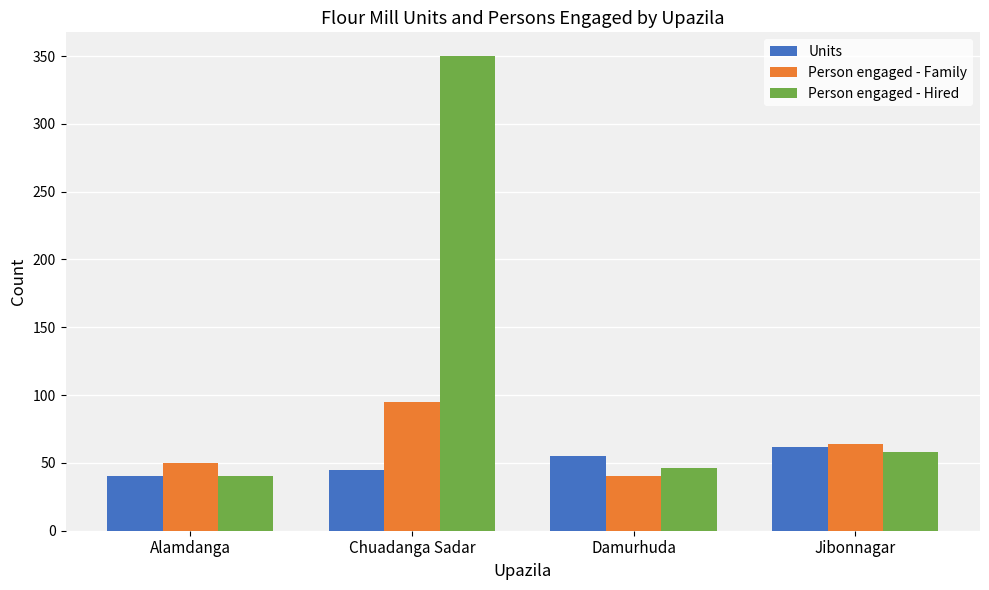

What is the sum of the Person engaged - Family values at Jibonnagar and Alamdanga?

114